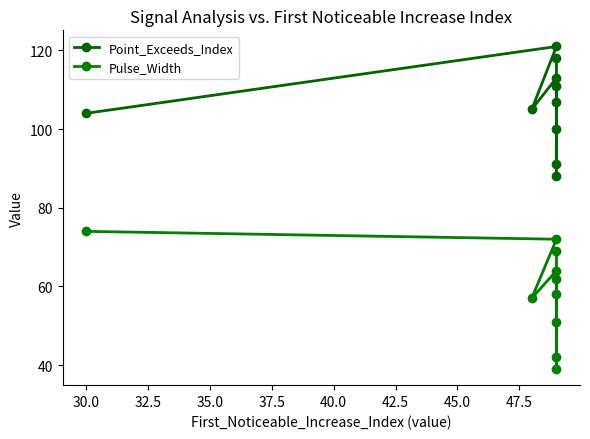

Does the chart have visible grid lines?

No